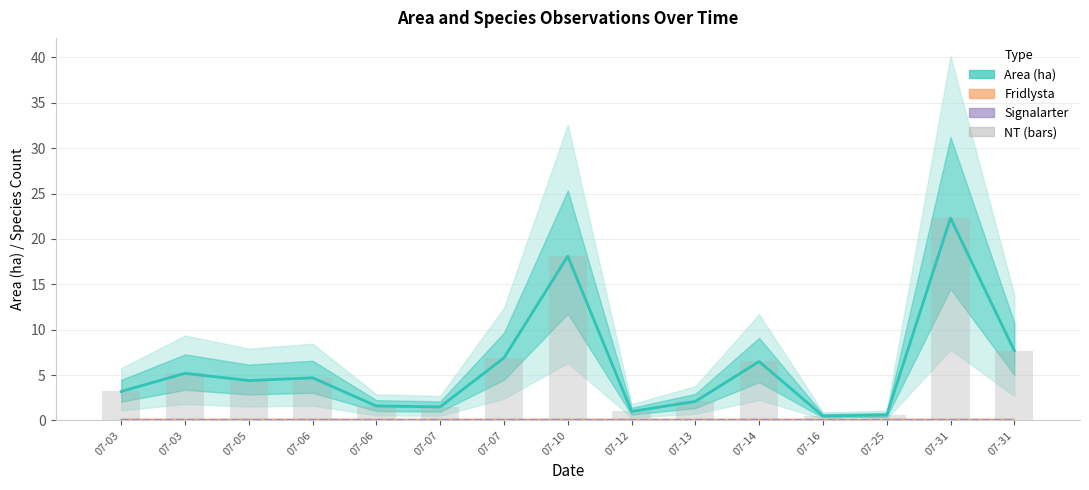

The Fridlysta series shows 0.0 at 07-16. True or false?

True